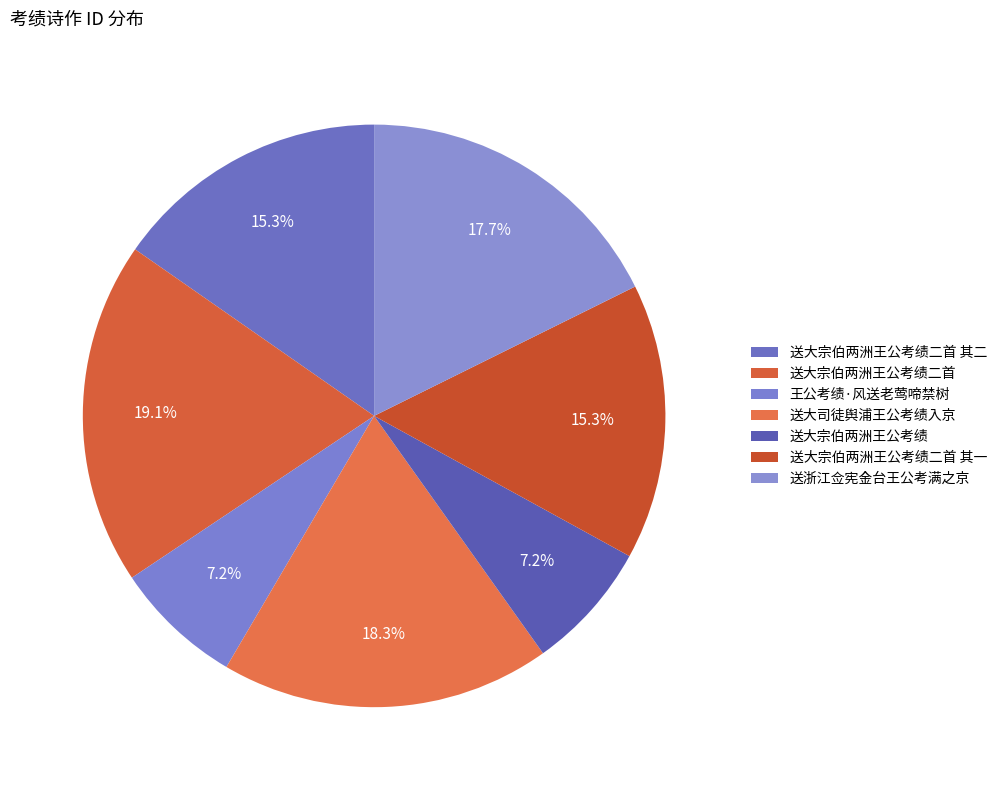

True or false: 送大宗伯两洲王公考绩 accounts for 7% of the total.

True